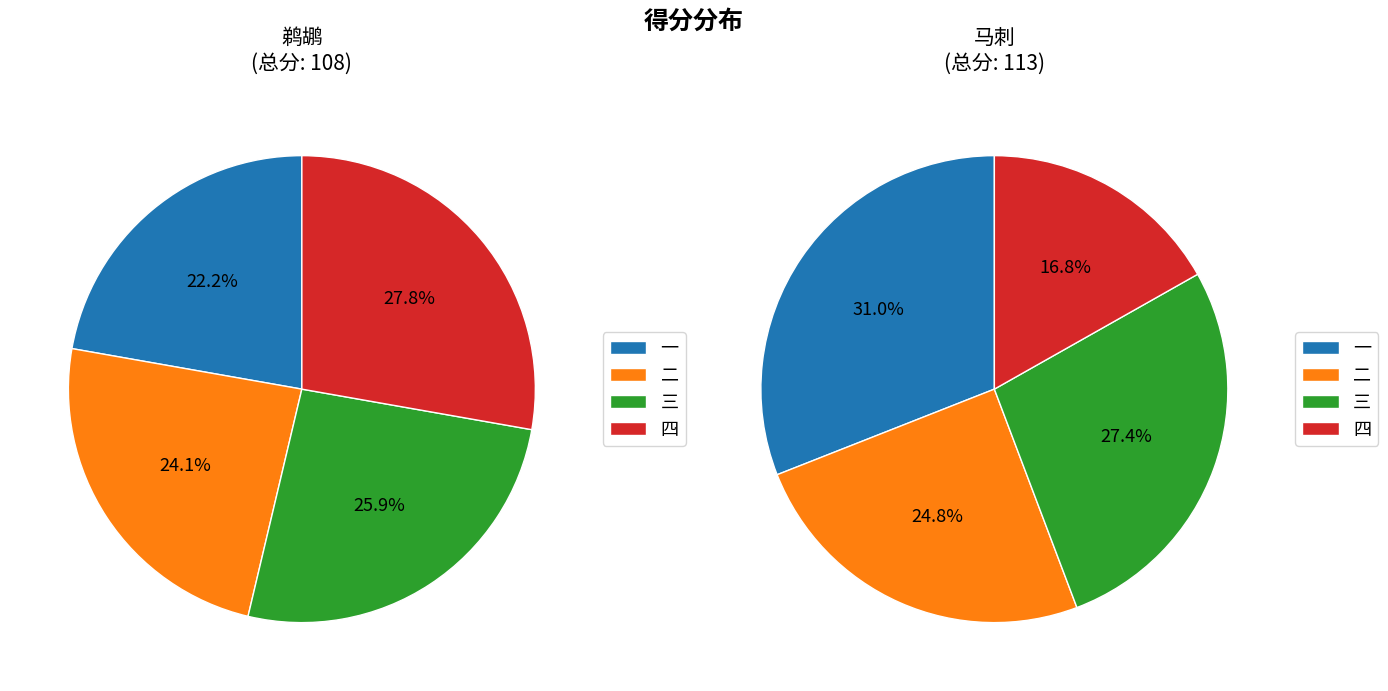

Is there any slice that represents more than half of the pie?

No